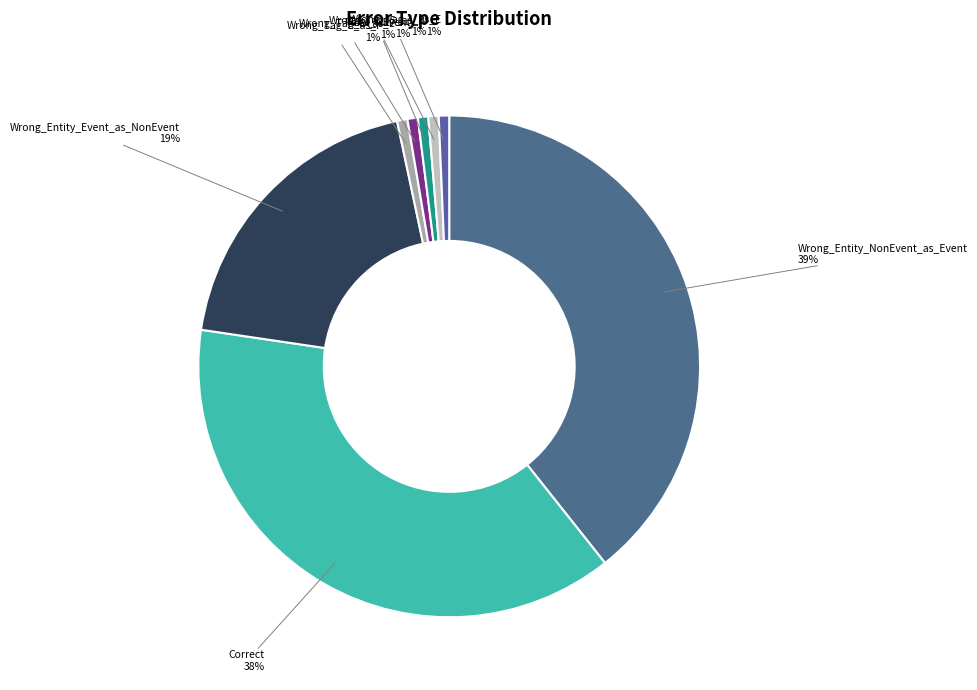

Which slice is the largest?

Wrong_Entity_NonEvent_as_Event